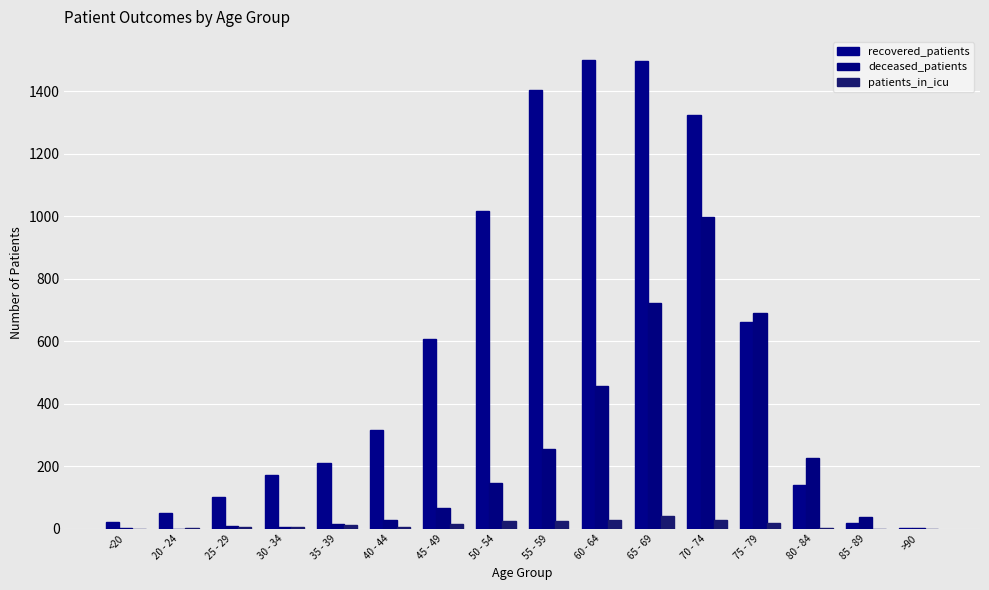

Rank the series by their maximum value, from lowest to highest.

patients_in_icu, deceased_patients, recovered_patients